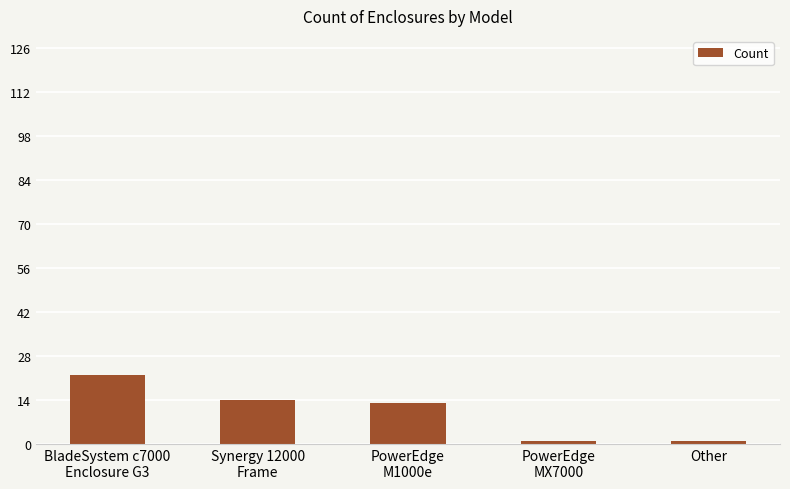

How many series are shown in this chart?

1